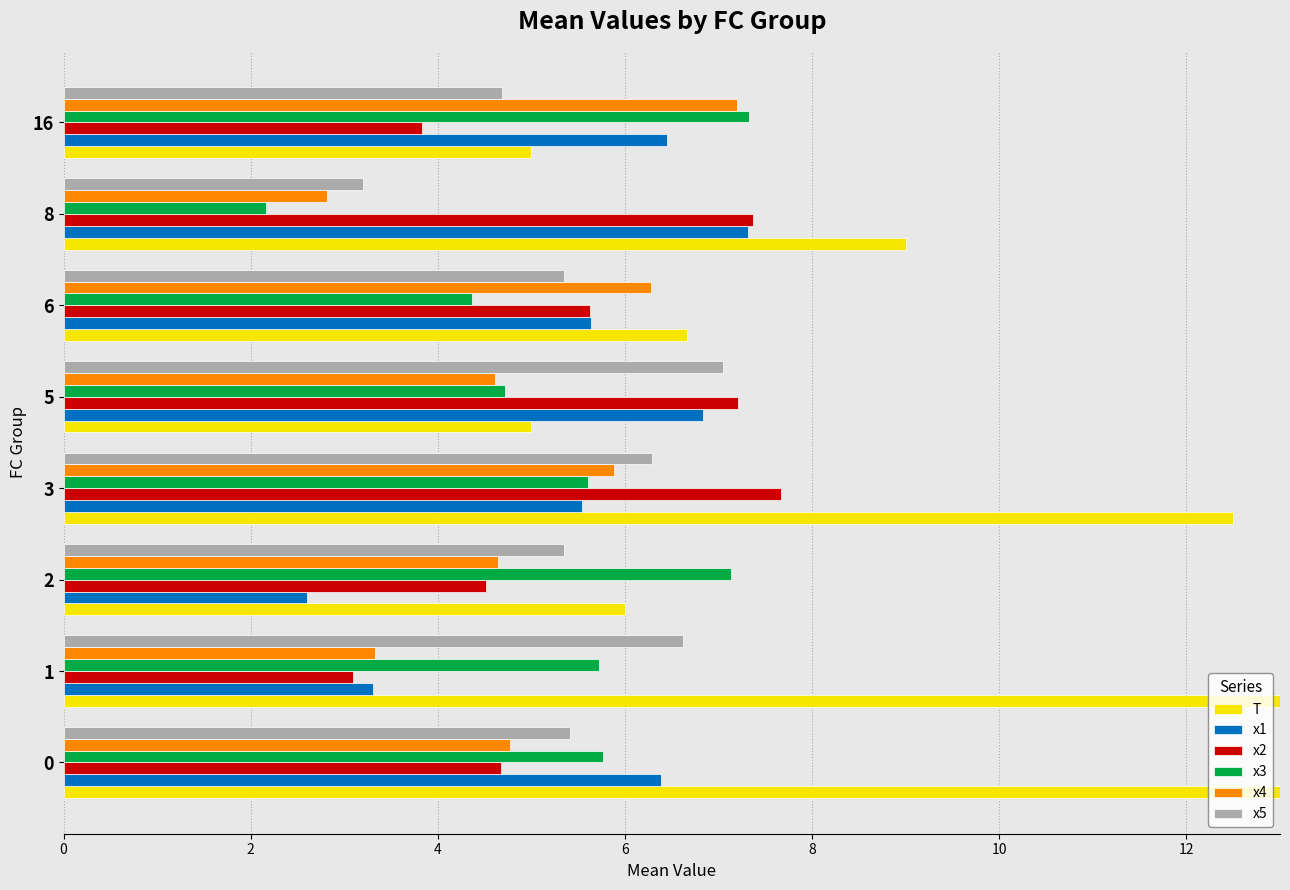

What is the sum of all x1 values?

44.1